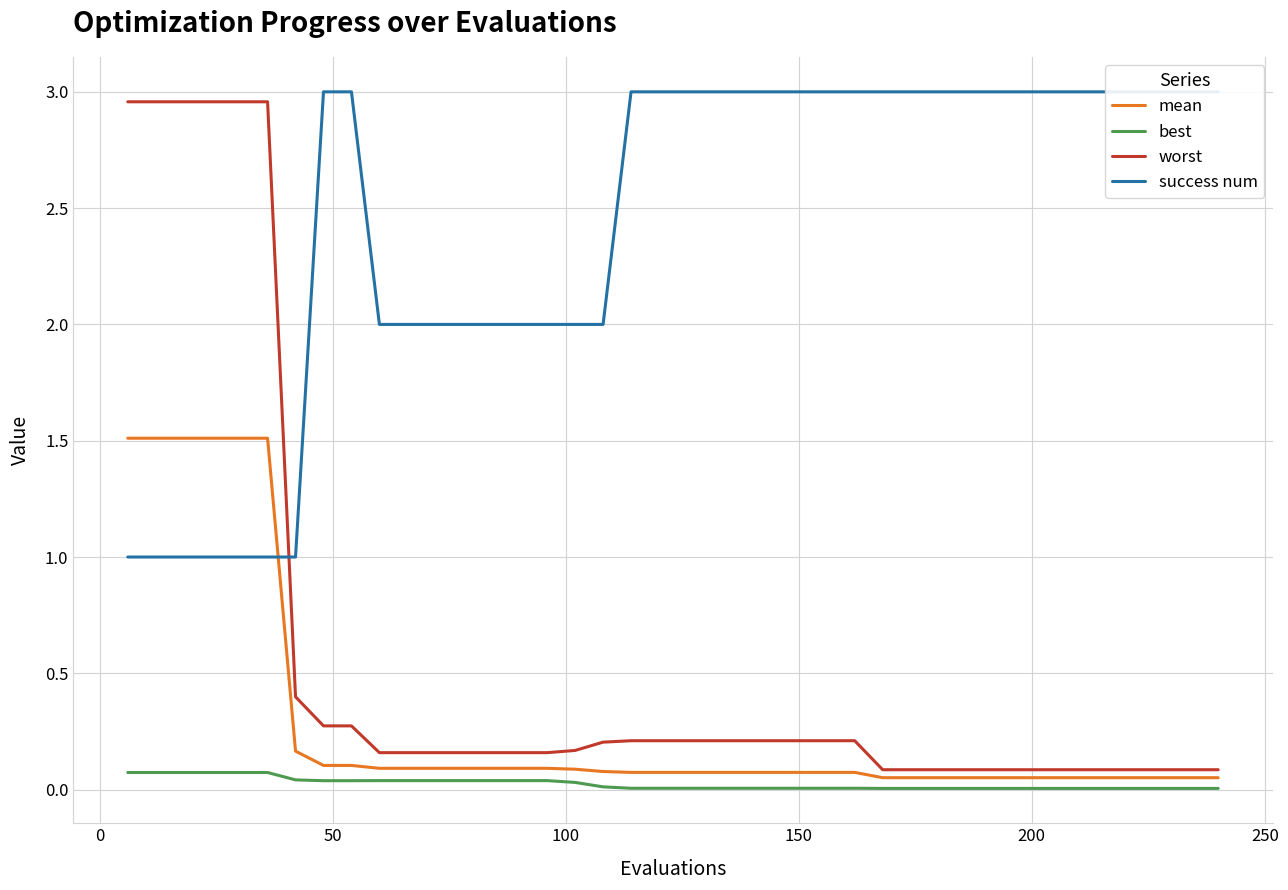

How many lines are shown in the chart?

4